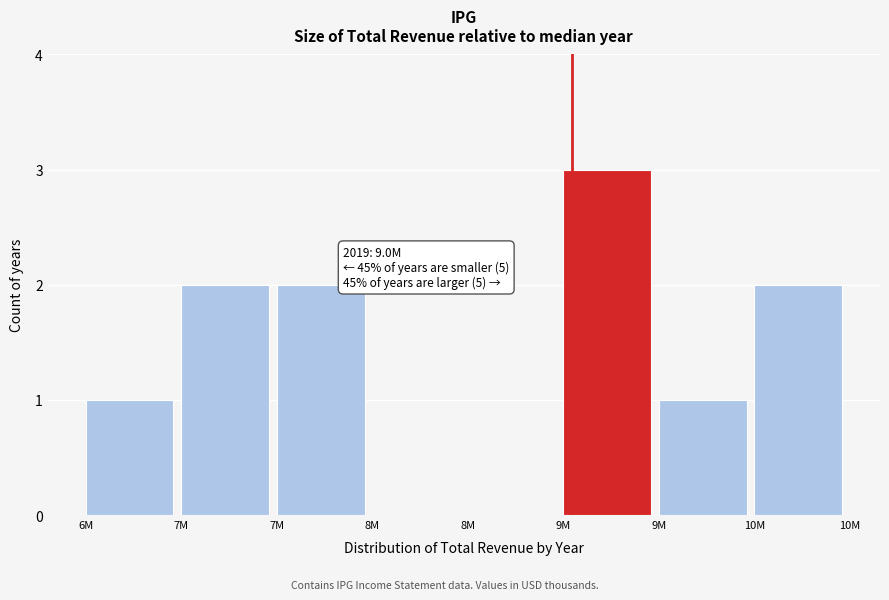

Count the number of data series in this chart.

1